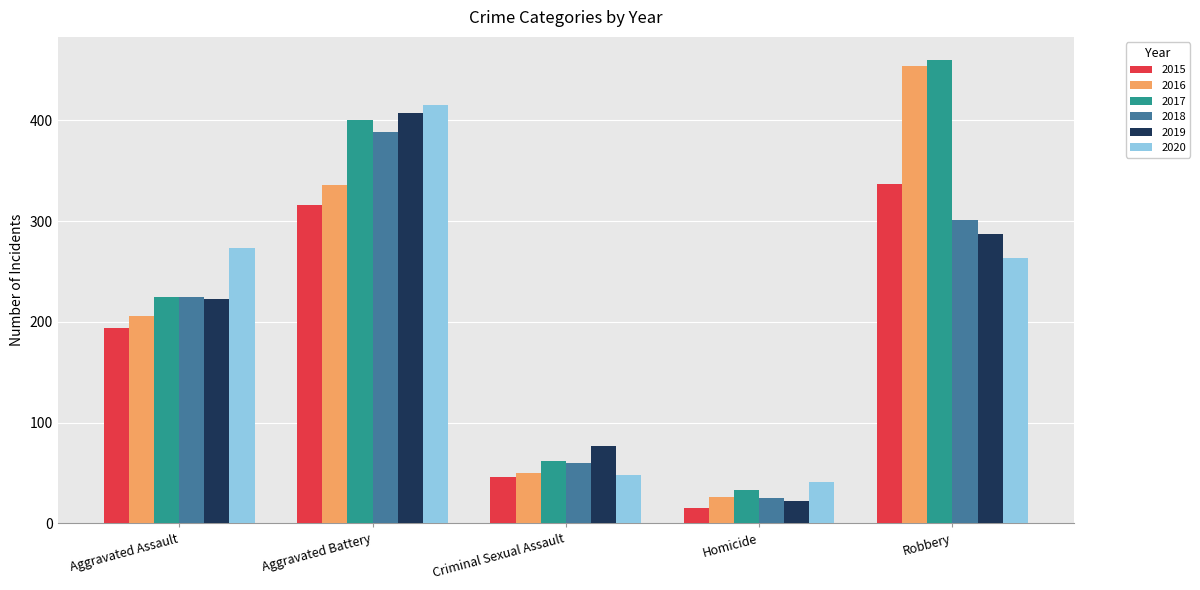

Rank the series by their maximum value, from lowest to highest.

2015, 2018, 2019, 2020, 2016, 2017